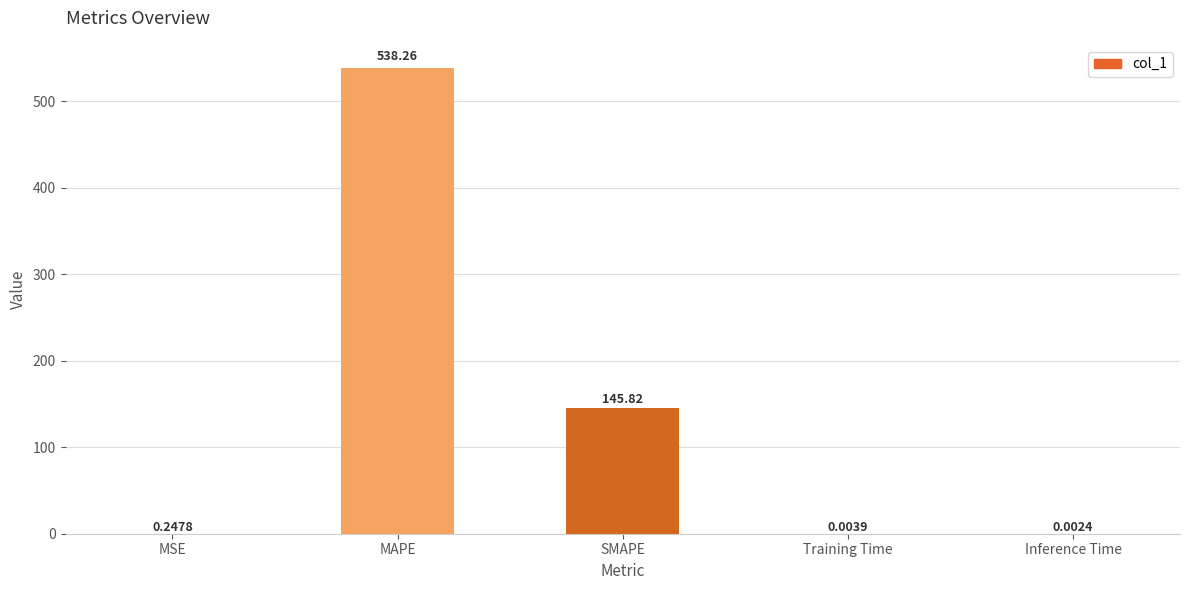

What is the change in value from MSE to SMAPE?

+145.6